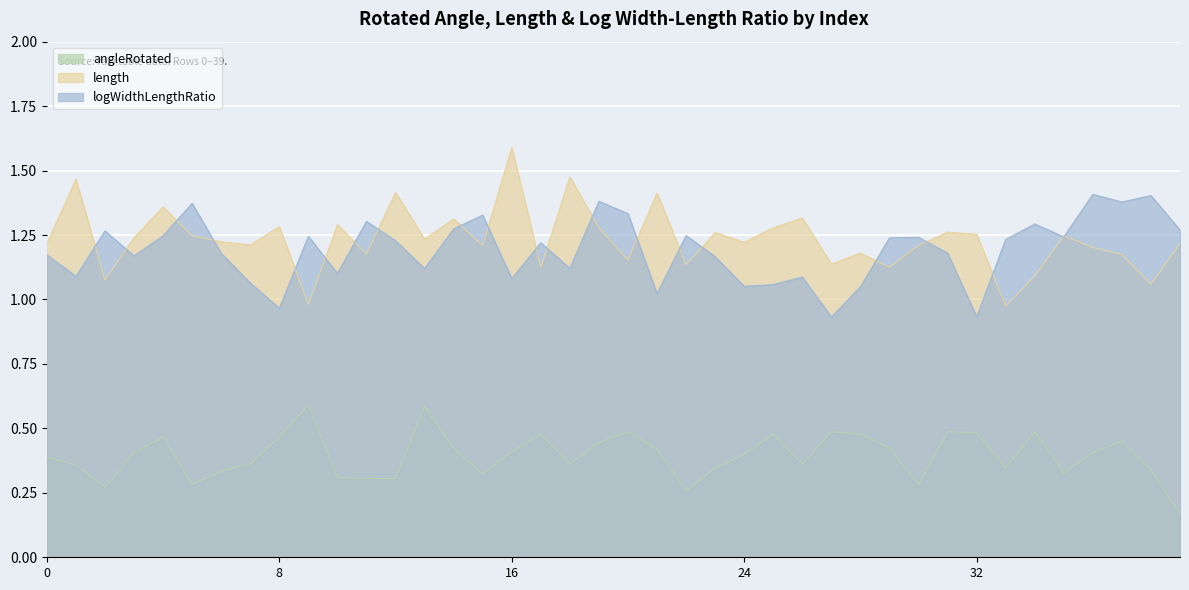

At which category does logWidthLengthRatio reach its first local peak?

2